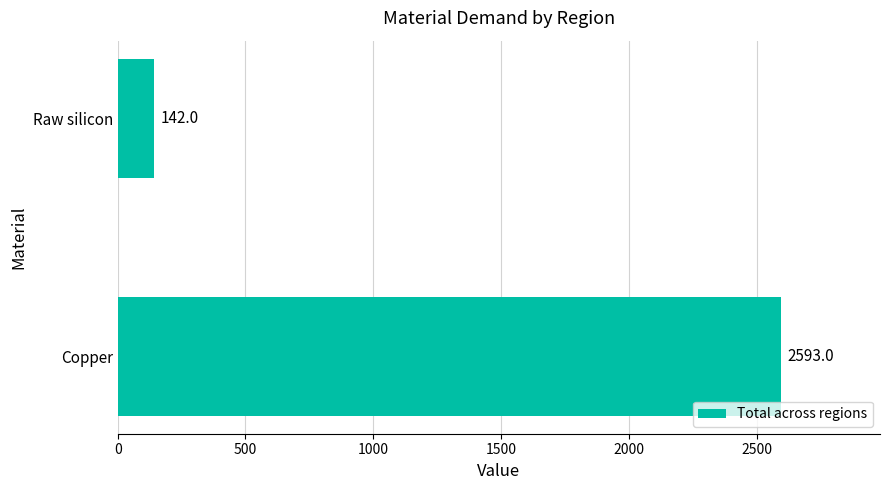

Between Raw silicon and Copper, which is larger?

Copper